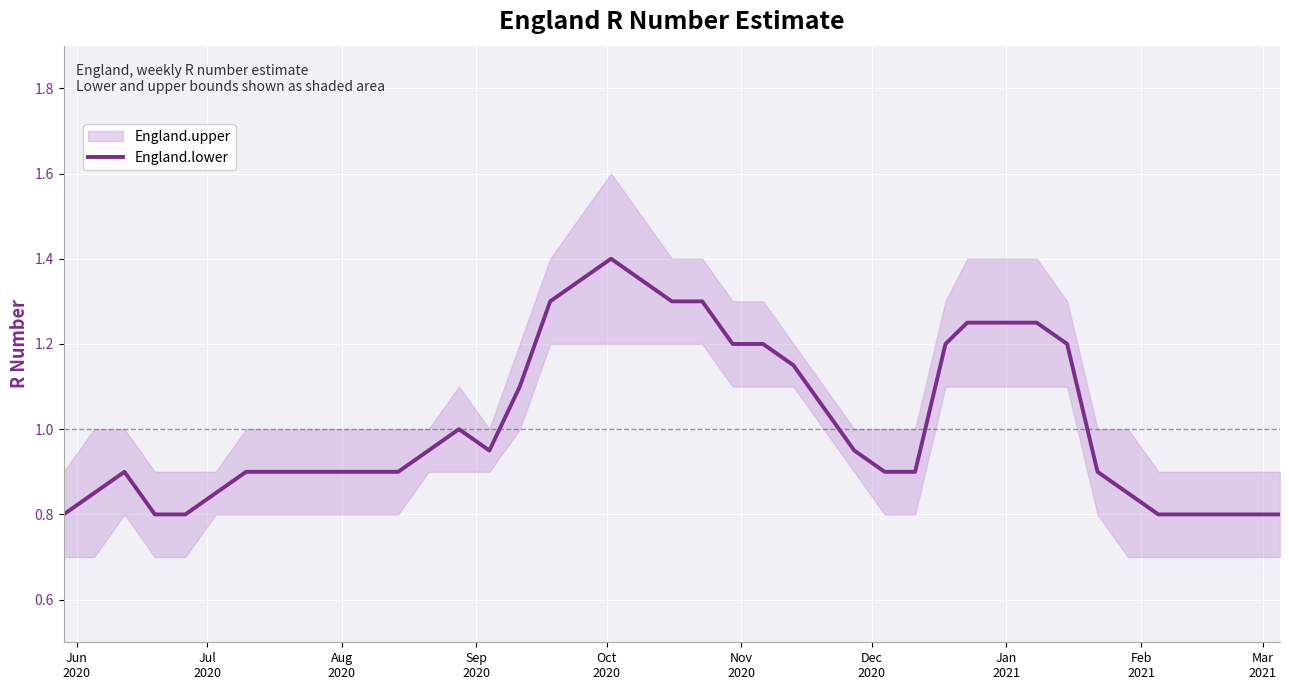

How many lines are shown in the chart?

1